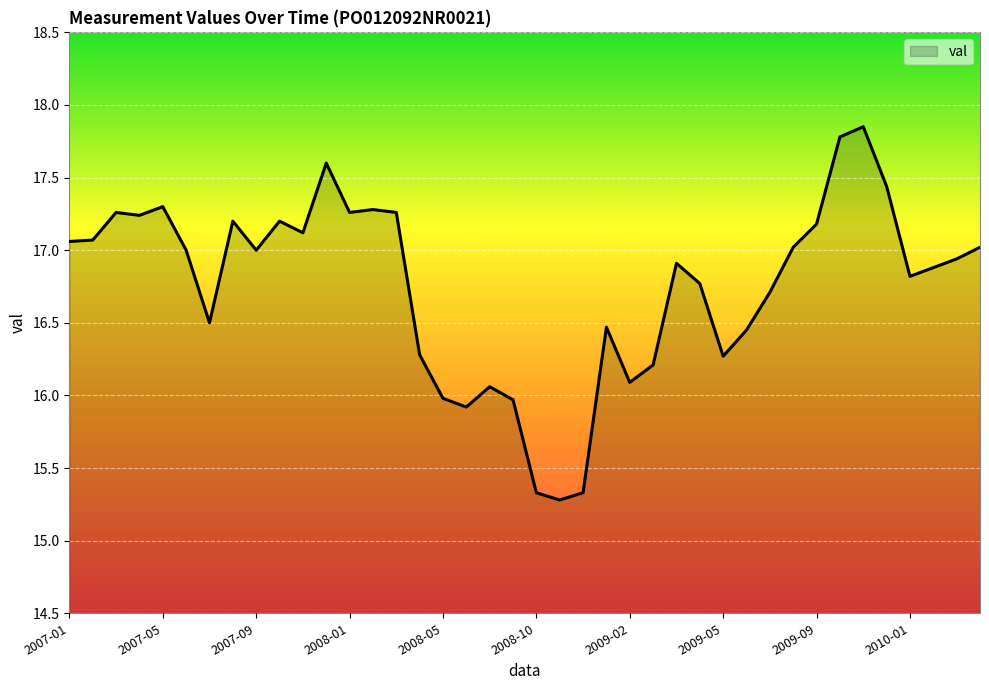

What is the sum of all values?

670.3